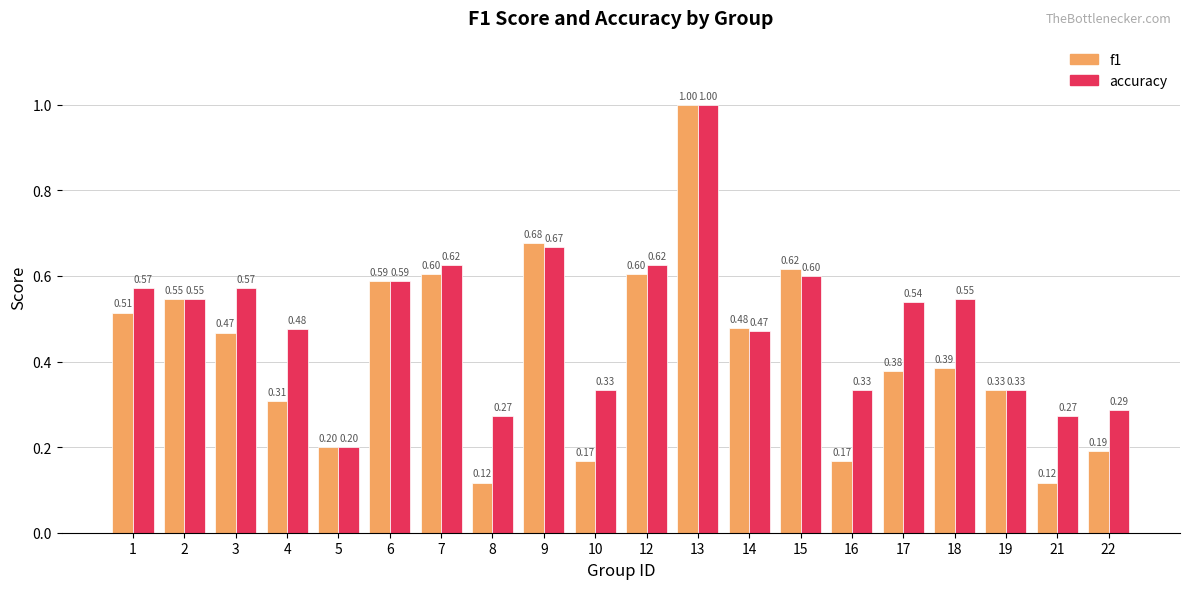

What is the difference between the second highest and second lowest values in the f1 series?

0.6